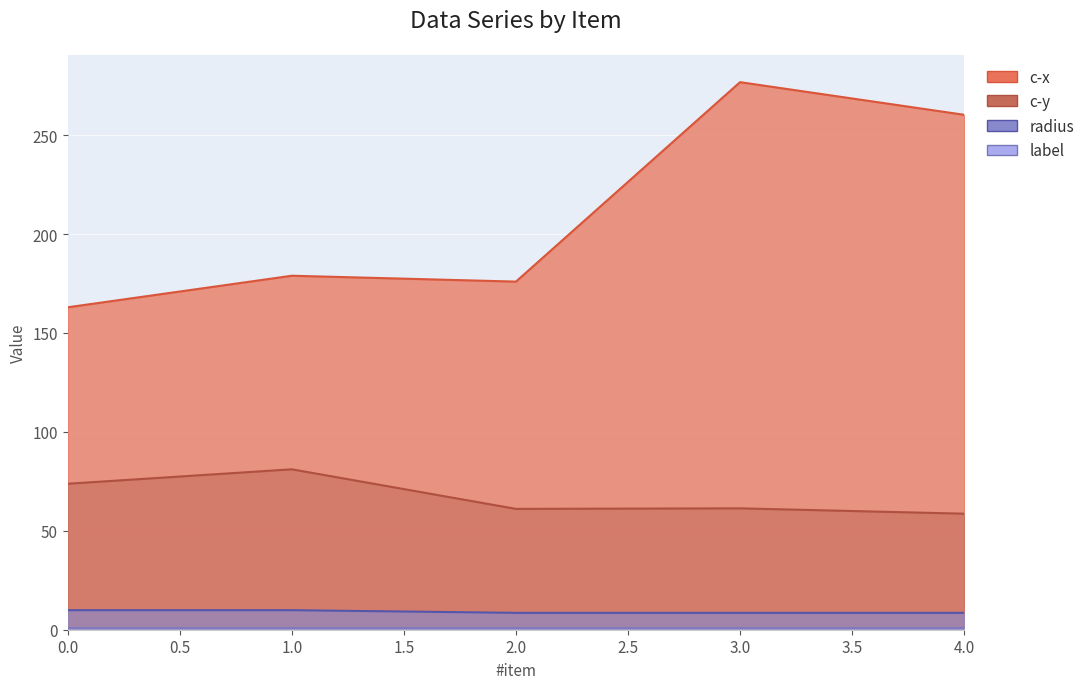

What is the maximum value for c-y?

81.1